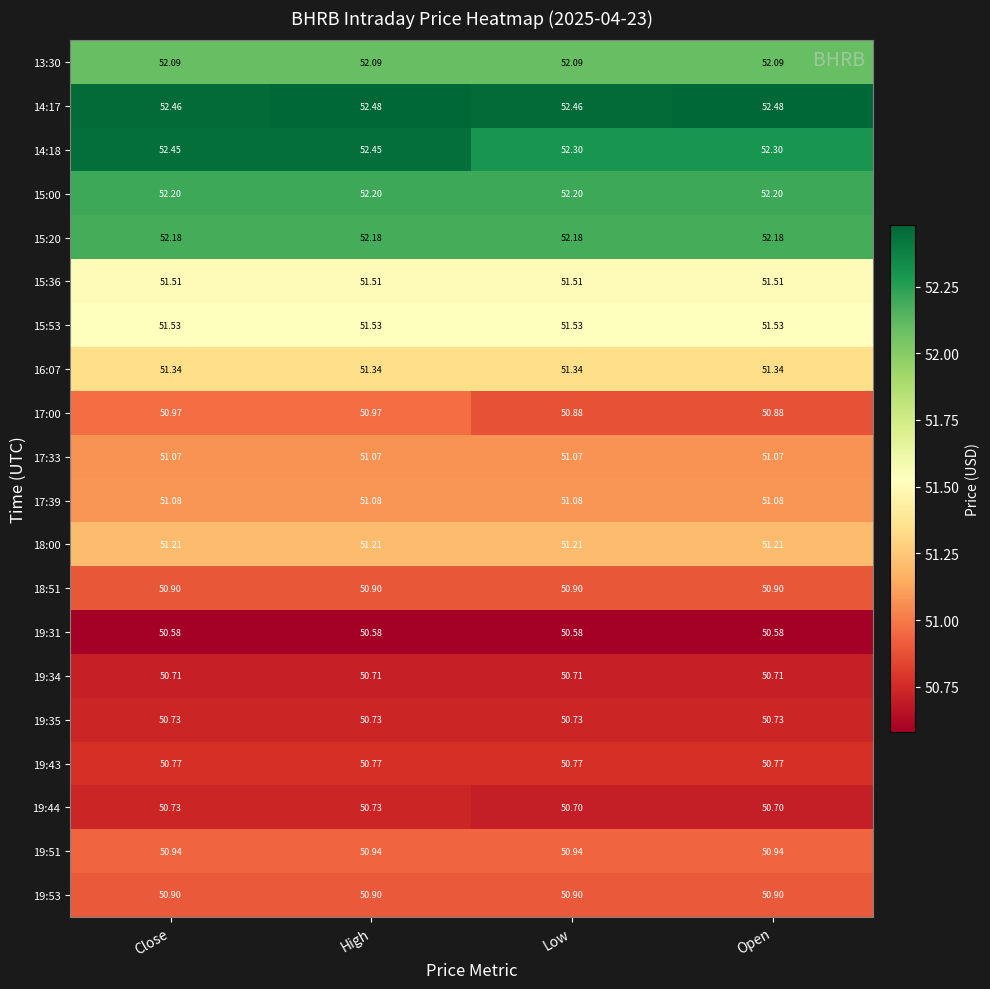

Is the value of 17:00 at High greater than the value of 19:31 at High?

Yes